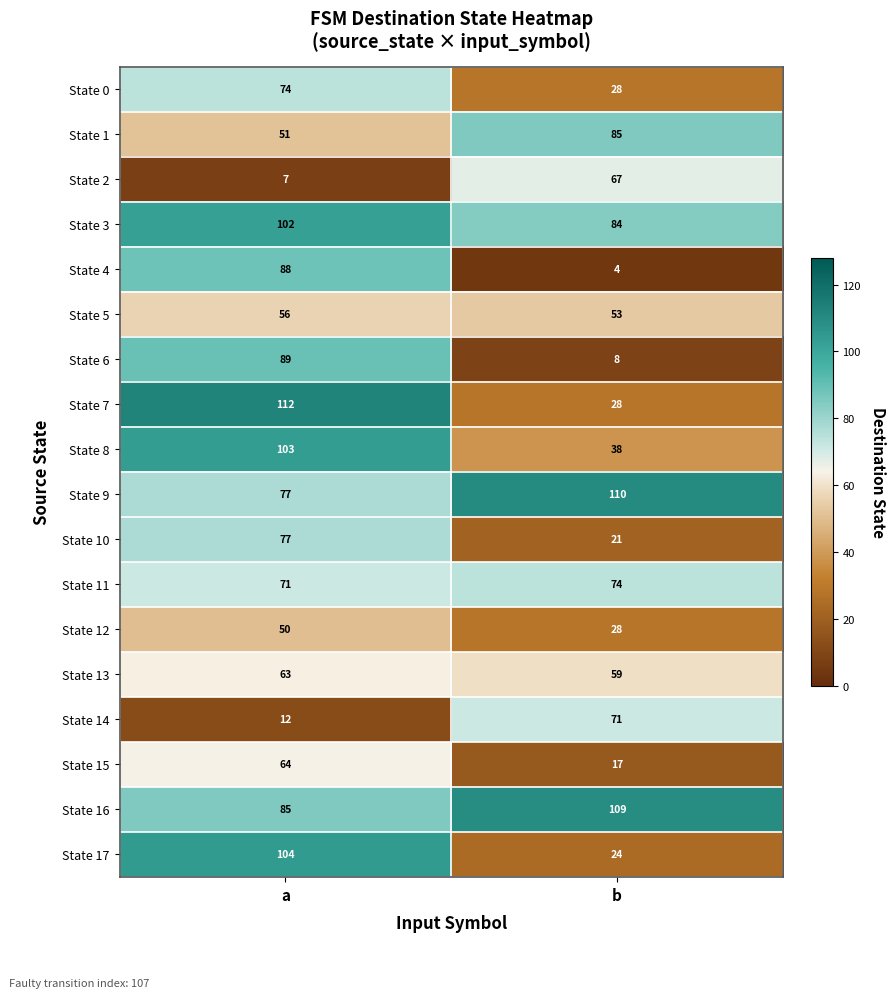

List the labels in order of State 5 value, largest first.

a, b